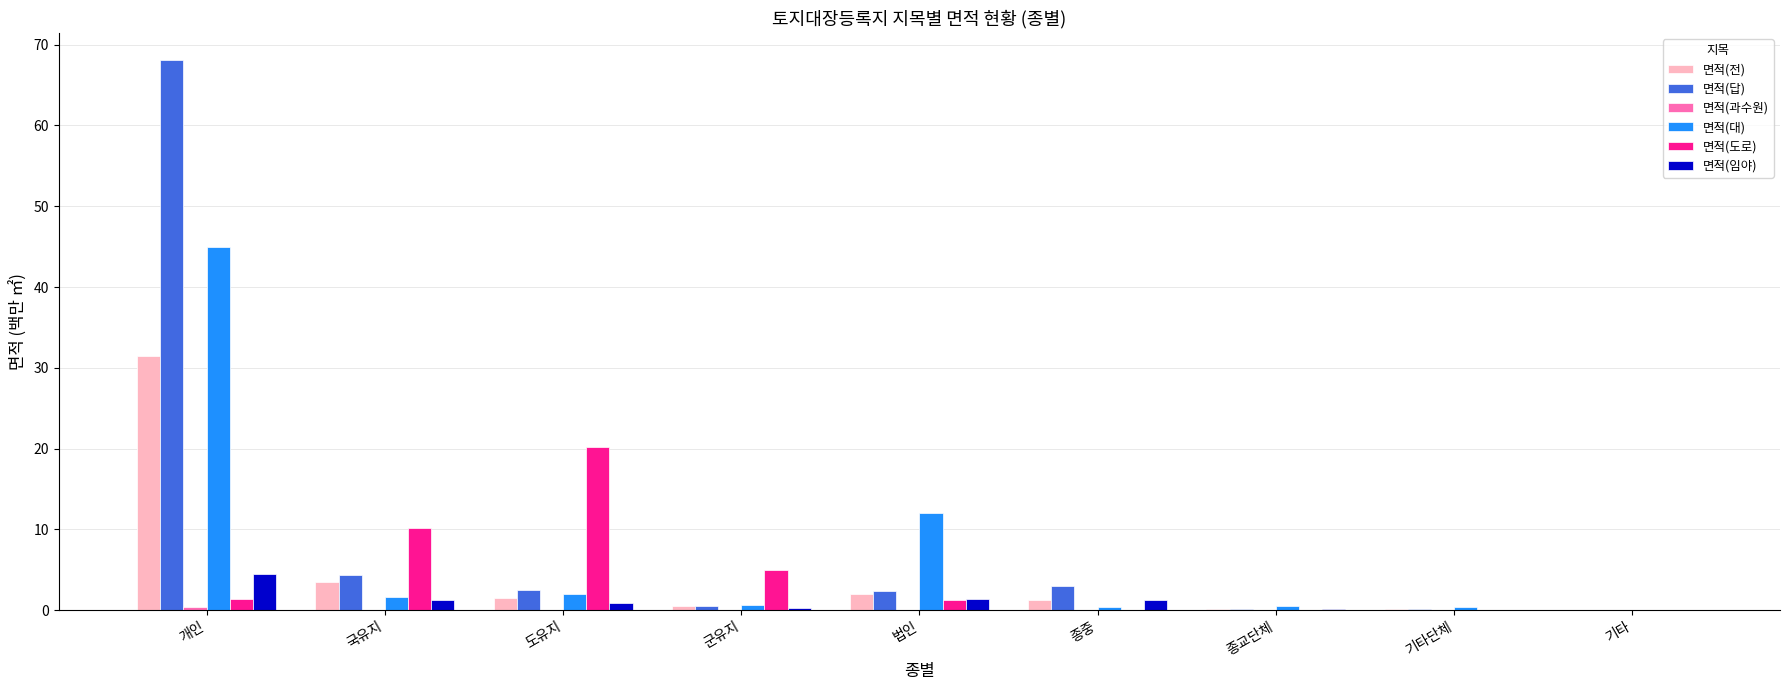

The value of 면적(답) at 개인 is 25.1. True or false?

False